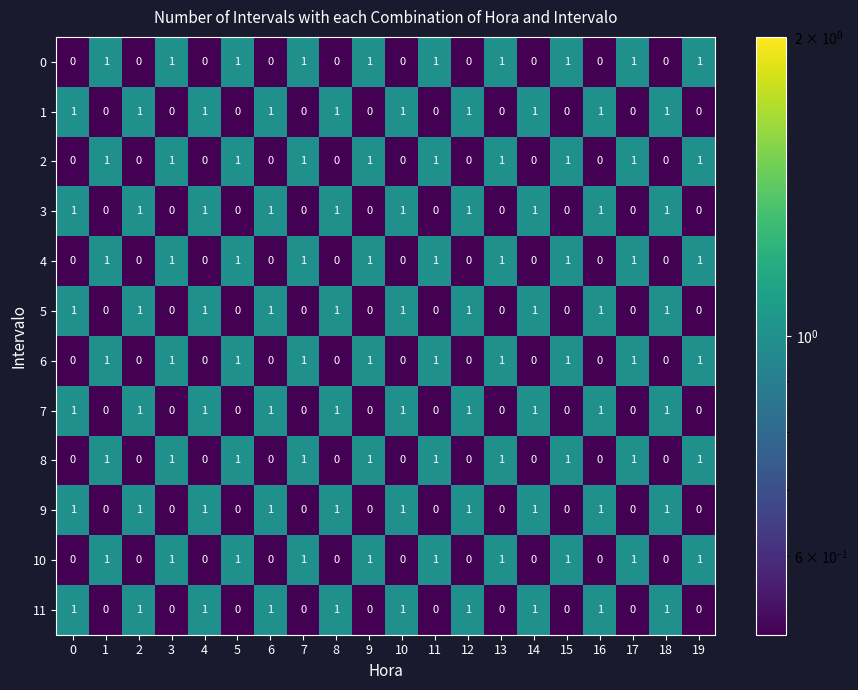

The value of 3 at 15 is 0. True or false?

True